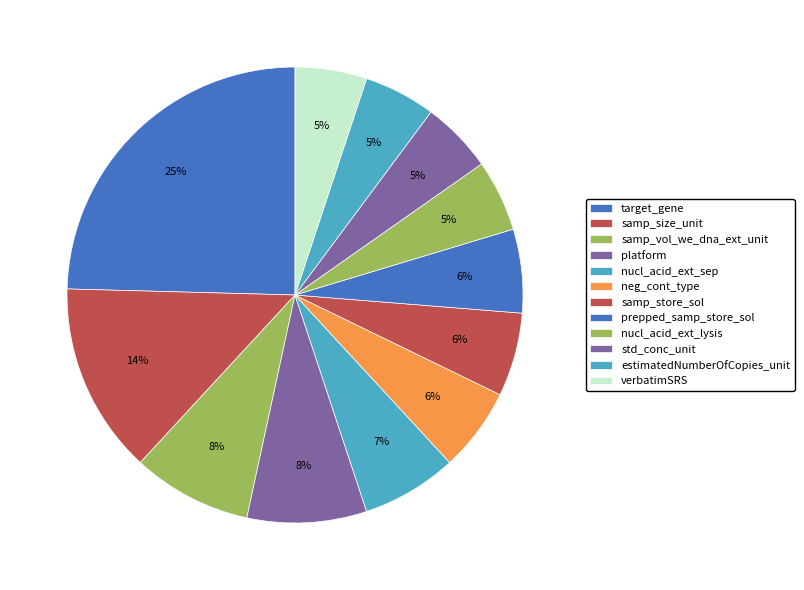

How many slices are in this pie chart?

12